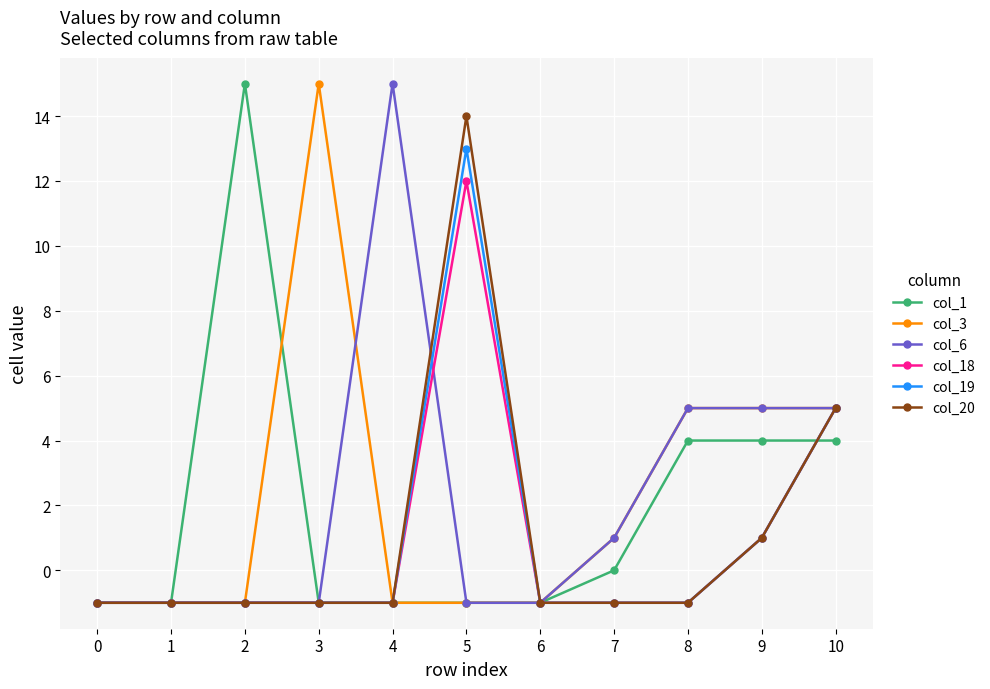

What is the sum of the col_6 values at 9 and 2?

4